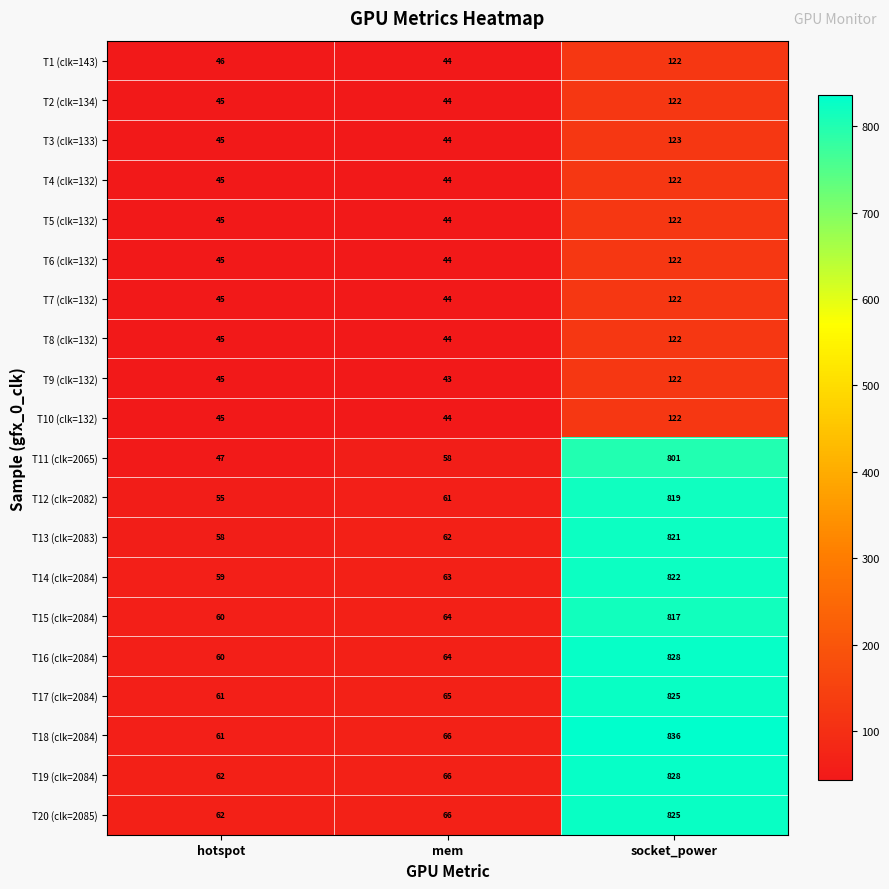

Rank the categories by T3 (clk=133) value from lowest to highest.

mem, hotspot, socket_power